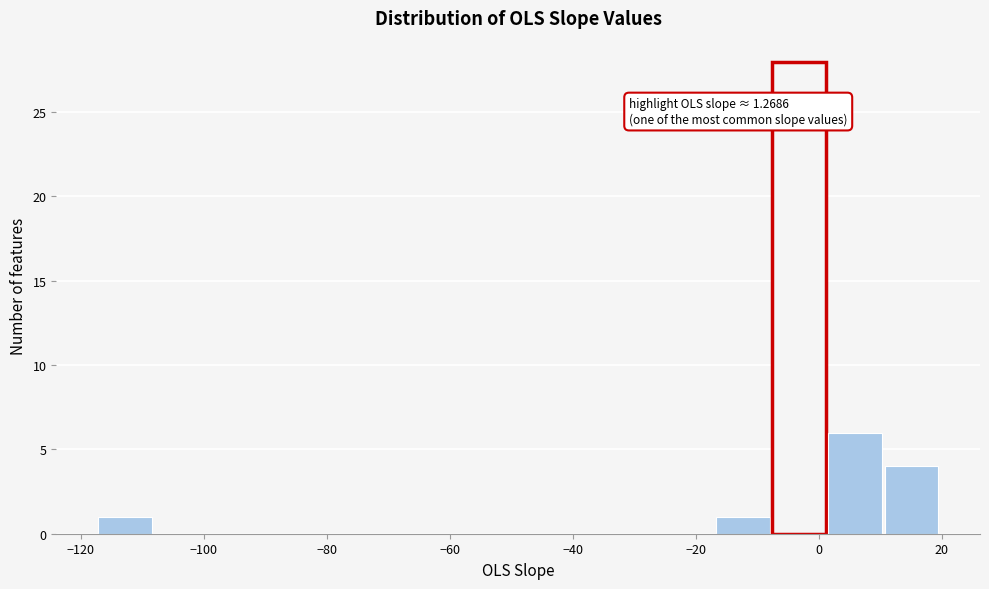

Over which range of the x-axis is the bar tallest?

-8 to 2